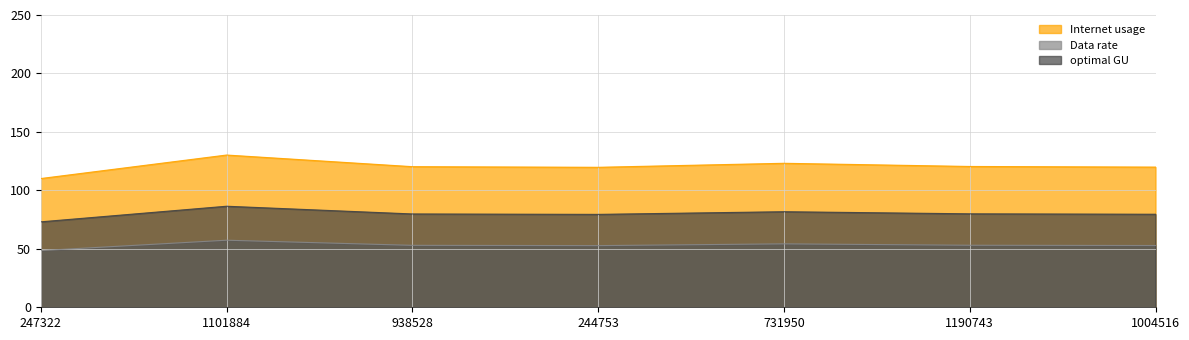

What is the highest value of the Data rate series?

57.4